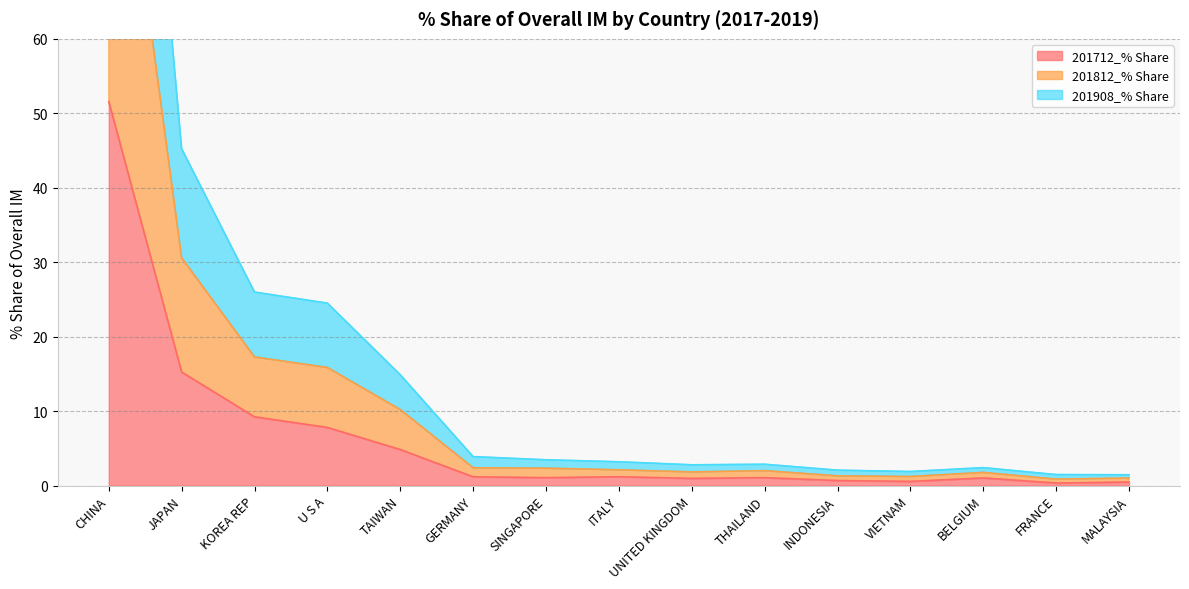

Where is 201712_% Share nearest to the value 25?

JAPAN